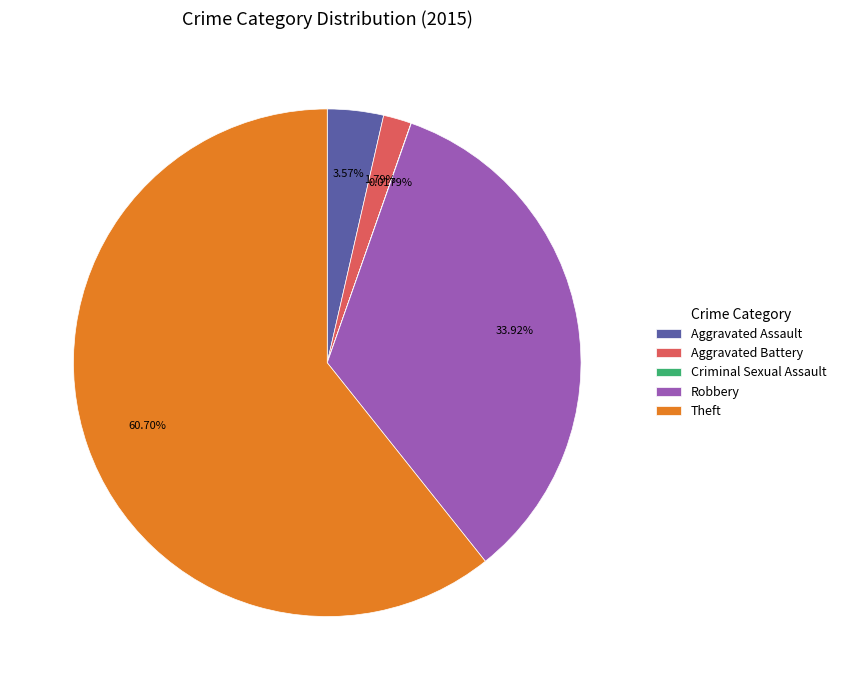

The Aggravated Battery slice represents 10% of the pie. True or false?

False